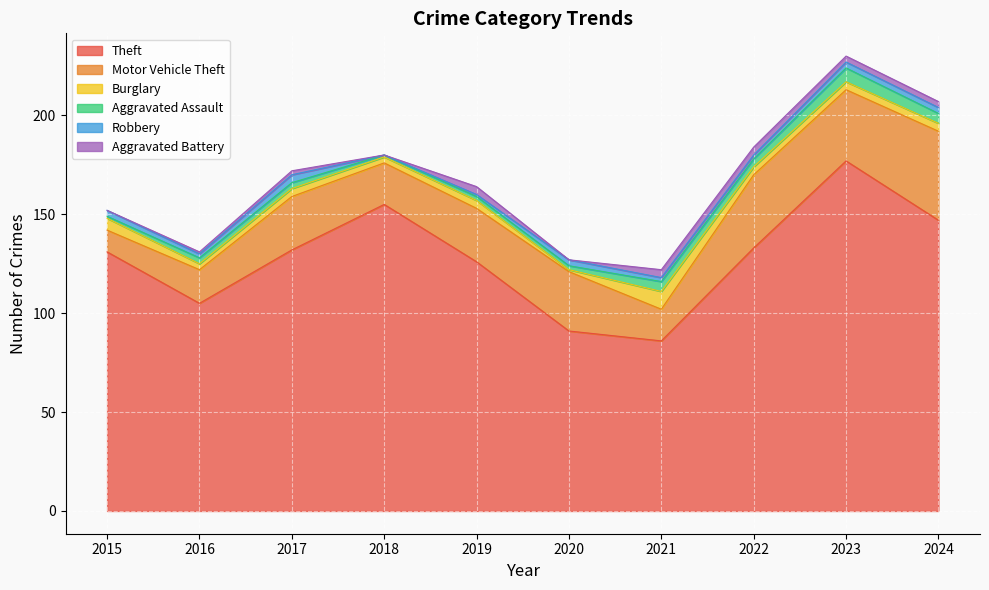

At which label does Aggravated Assault reach its peak?

2023